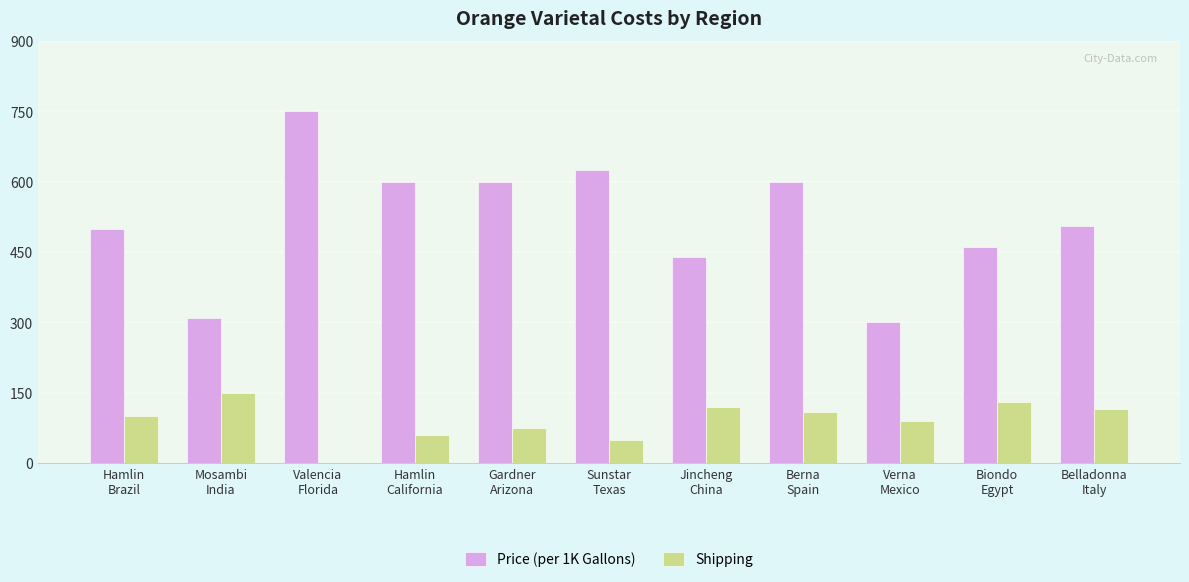

Which series has the largest total across all categories?

Price (per 1K Gallons)